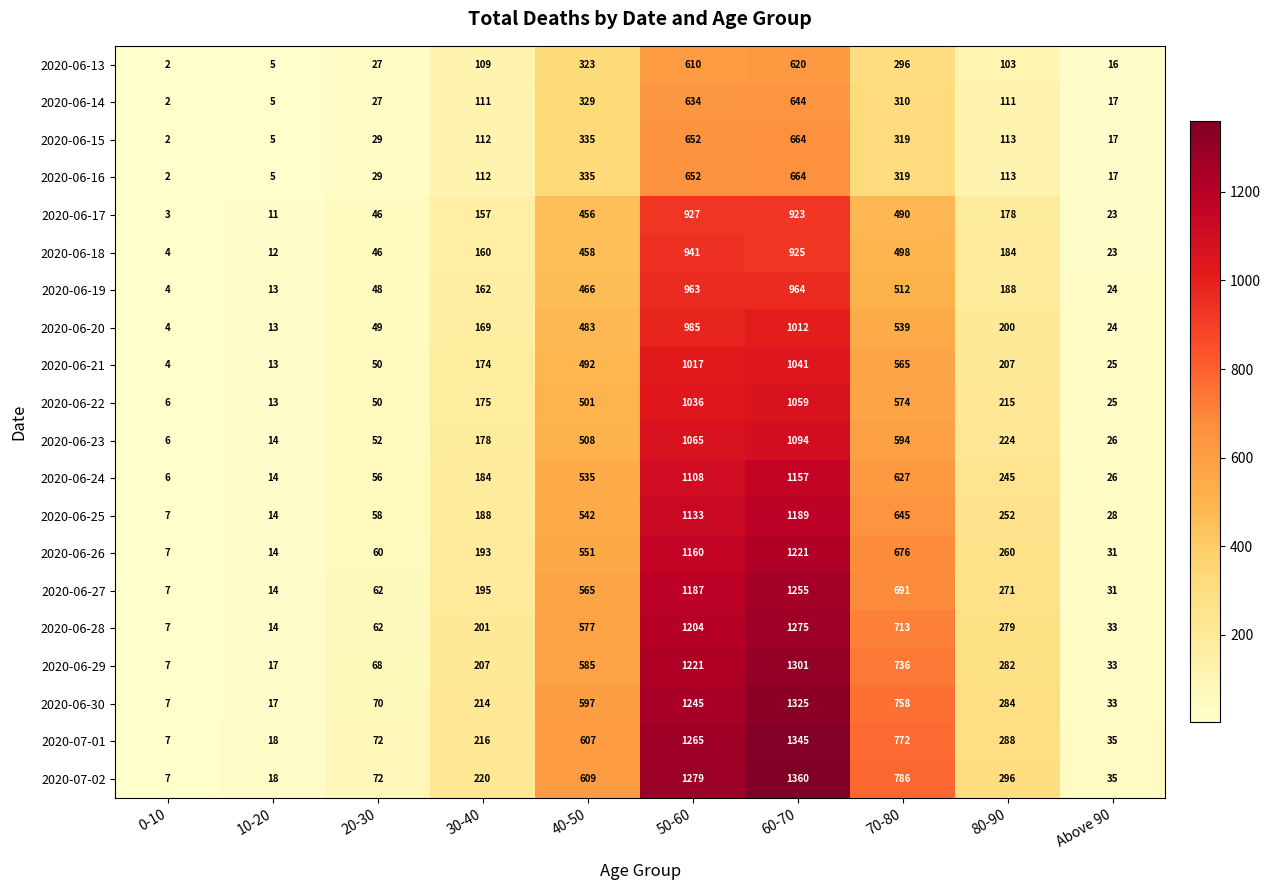

What is the difference between the maximum and minimum values in the 2020-06-17 series?

924